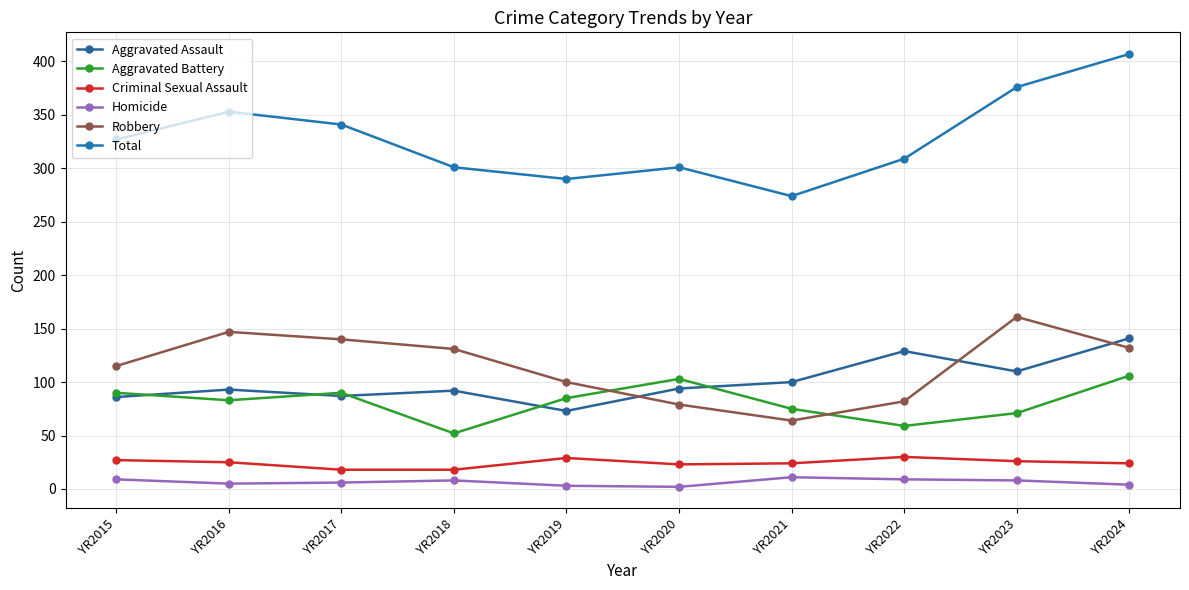

True or false: Criminal Sexual Assault has more than 0 interior local peaks.

True